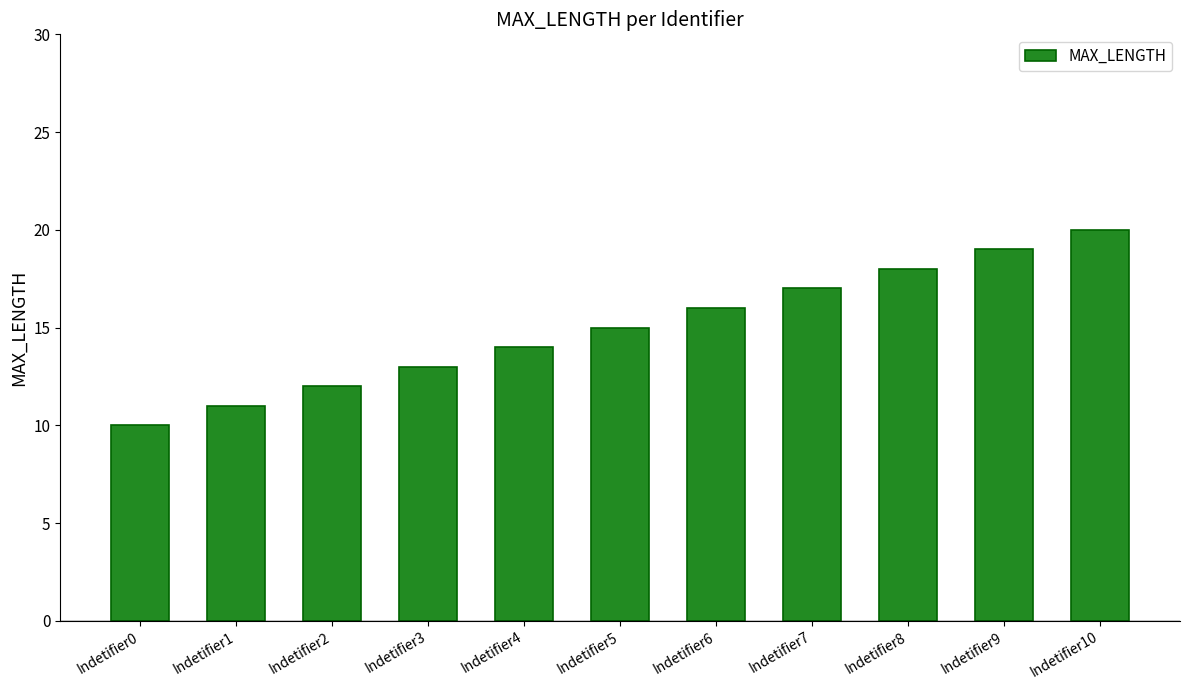

List the labels in order of value, largest first.

Indetifier10, Indetifier9, Indetifier8, Indetifier7, Indetifier6, Indetifier5, Indetifier4, Indetifier3, Indetifier2, Indetifier1, Indetifier0